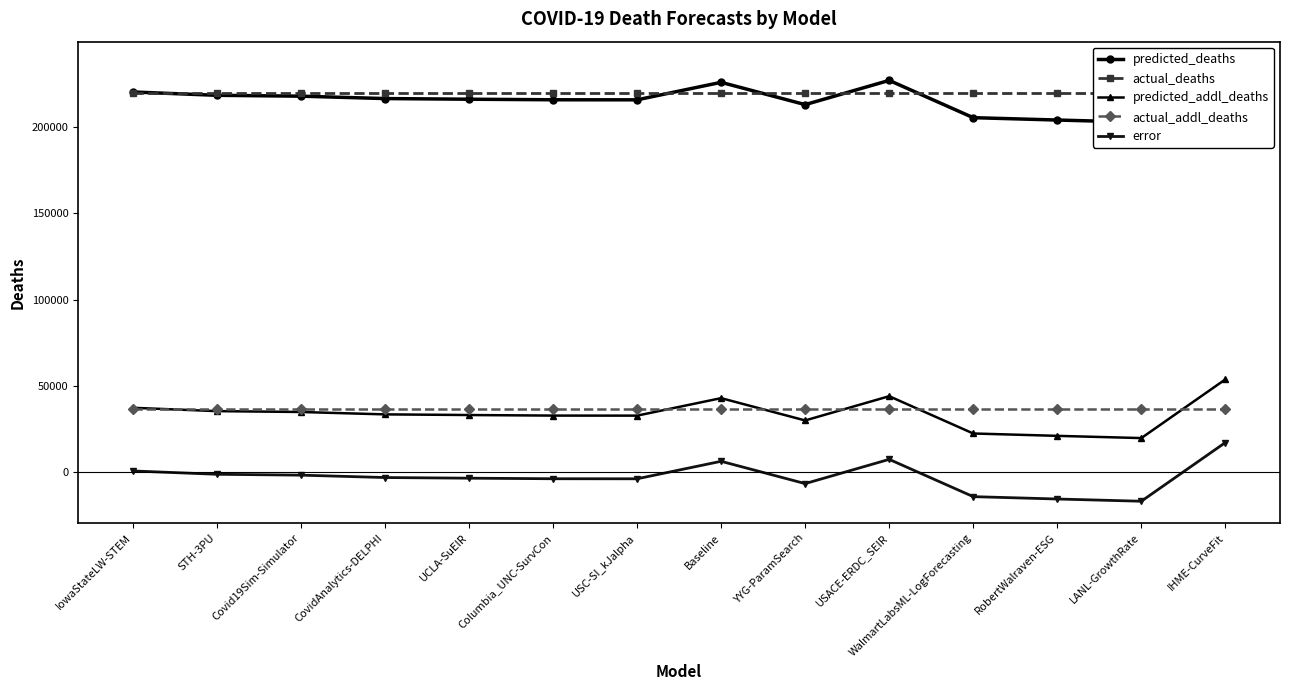

Which series has the largest range (max minus min)?

predicted_addl_deaths